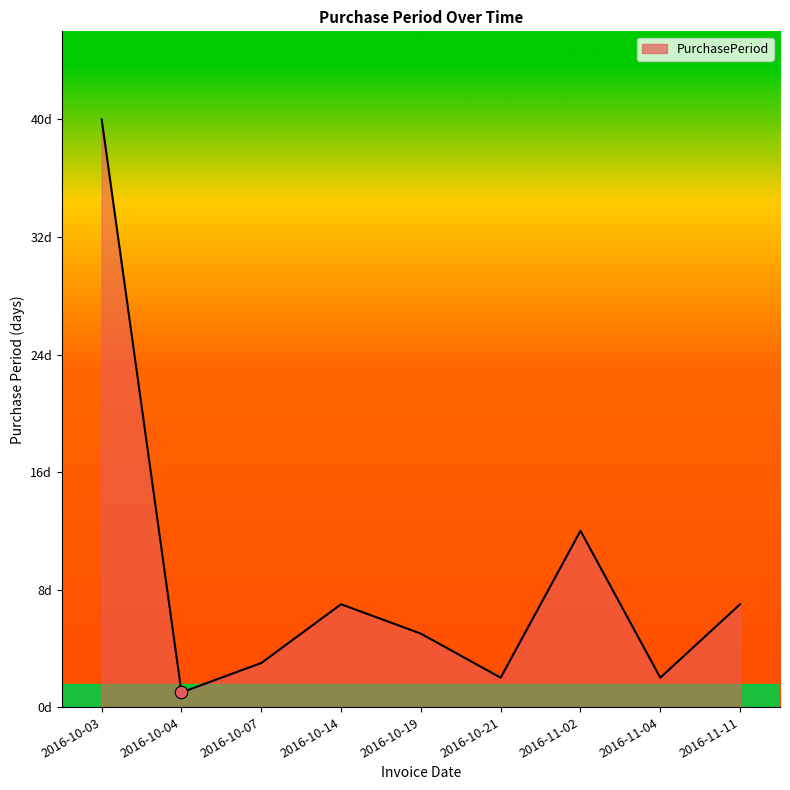

What is the change in value from 2016-10-04 to 2016-10-14?

+6